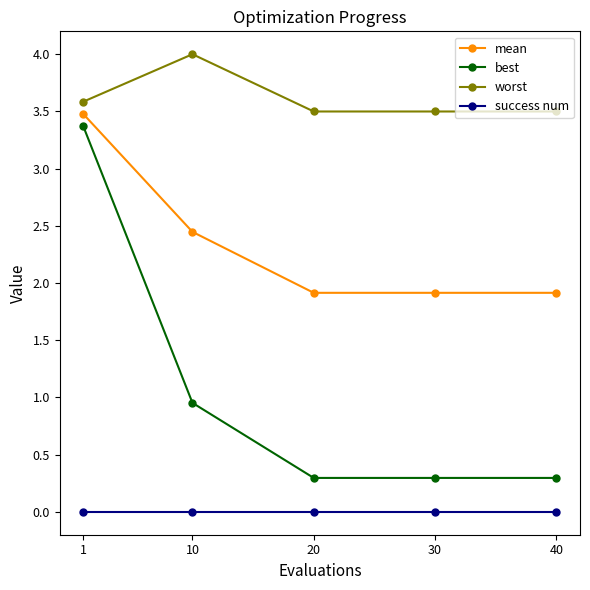

True or false: success num and best cross at least once.

False